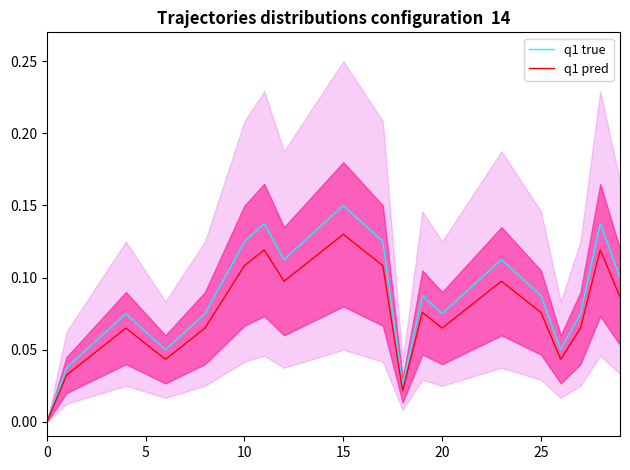

Which category has the highest value in the q1 true series?

15